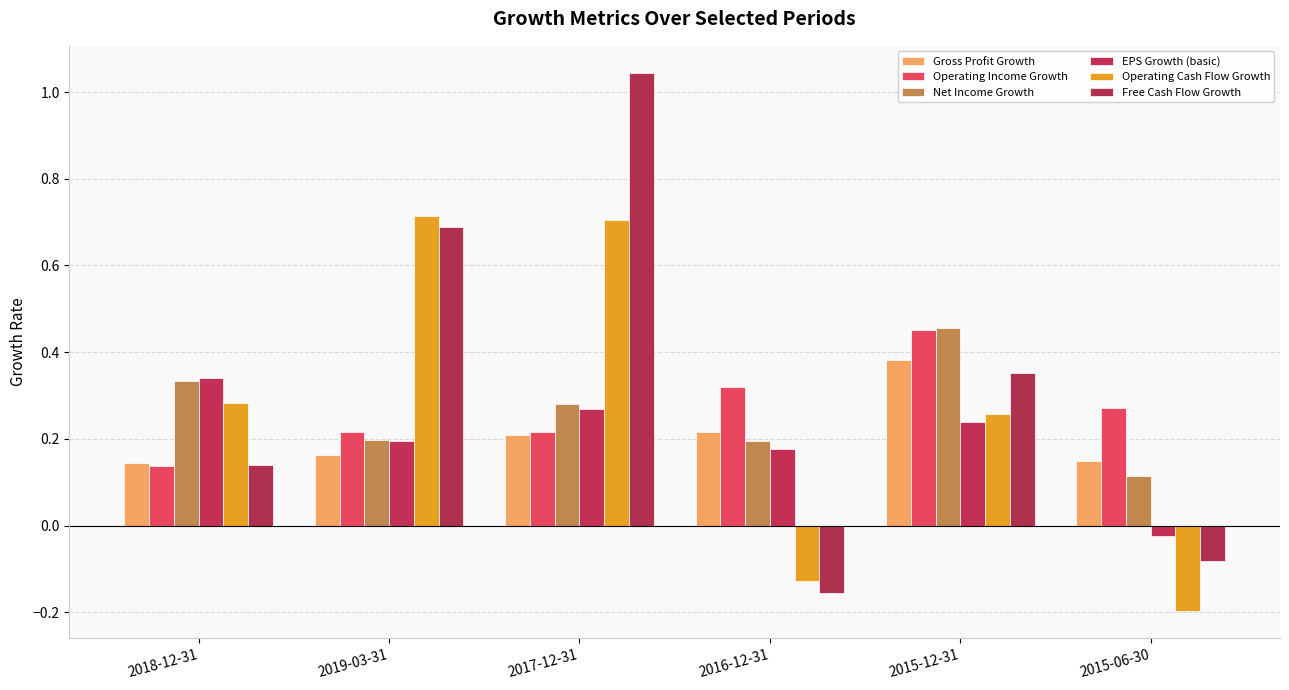

What is the label of the 3rd bar from the right?

2016-12-31